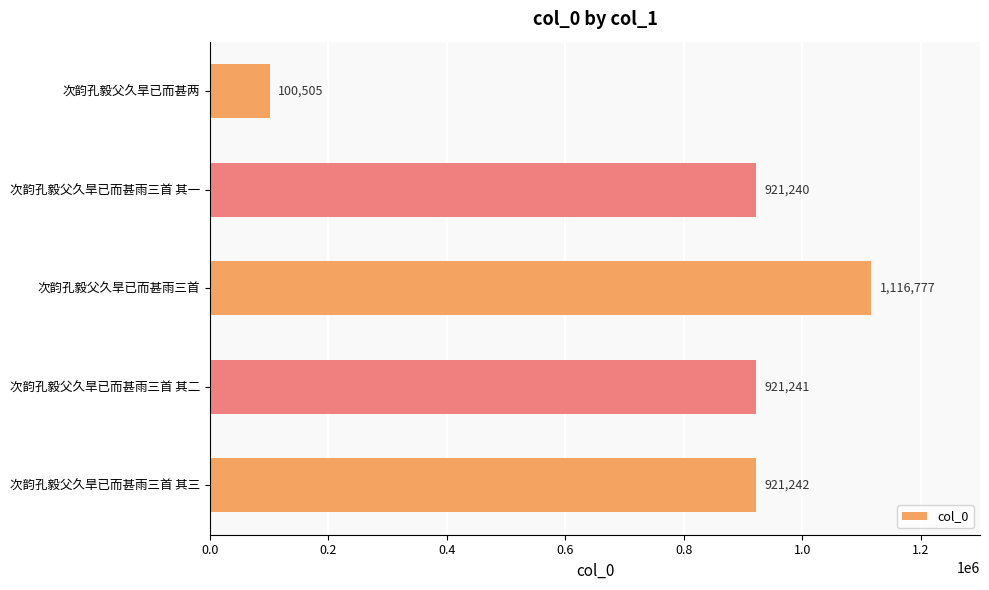

Reading bottom to top, list all the values displayed in this chart.

921242	921241	1116777	921240	100505